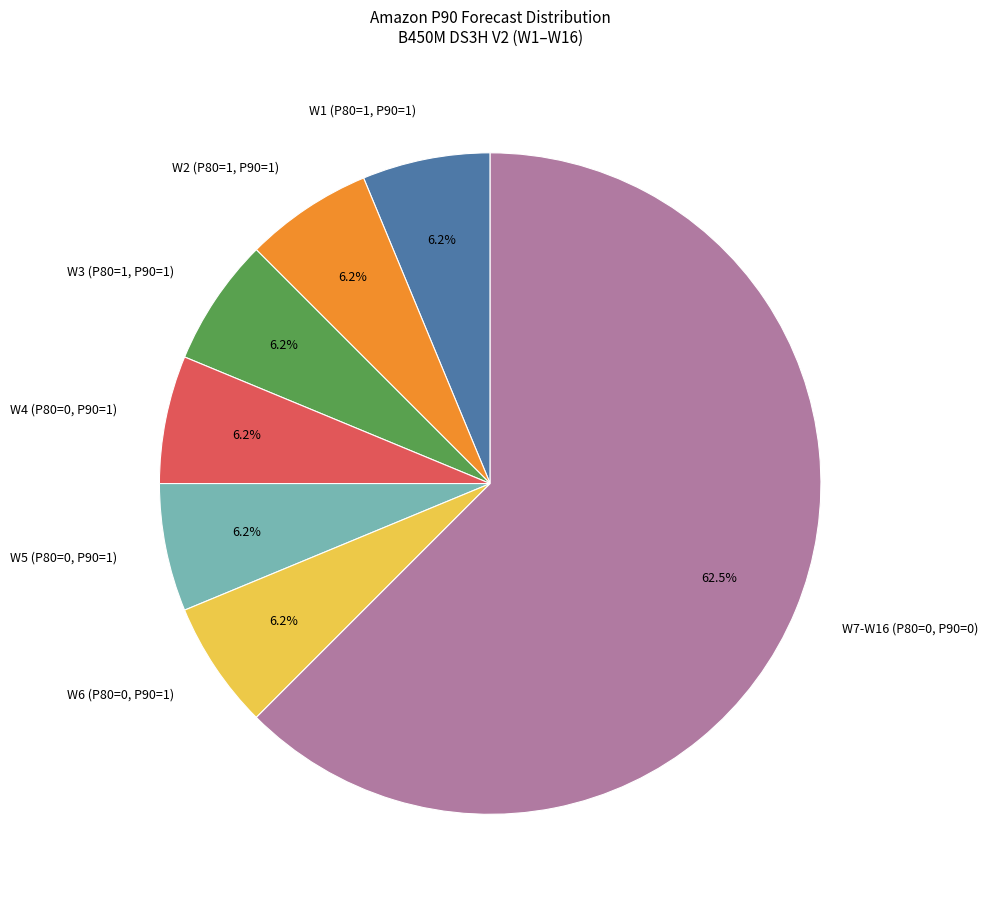

Is there any slice that represents more than half of the pie?

Yes